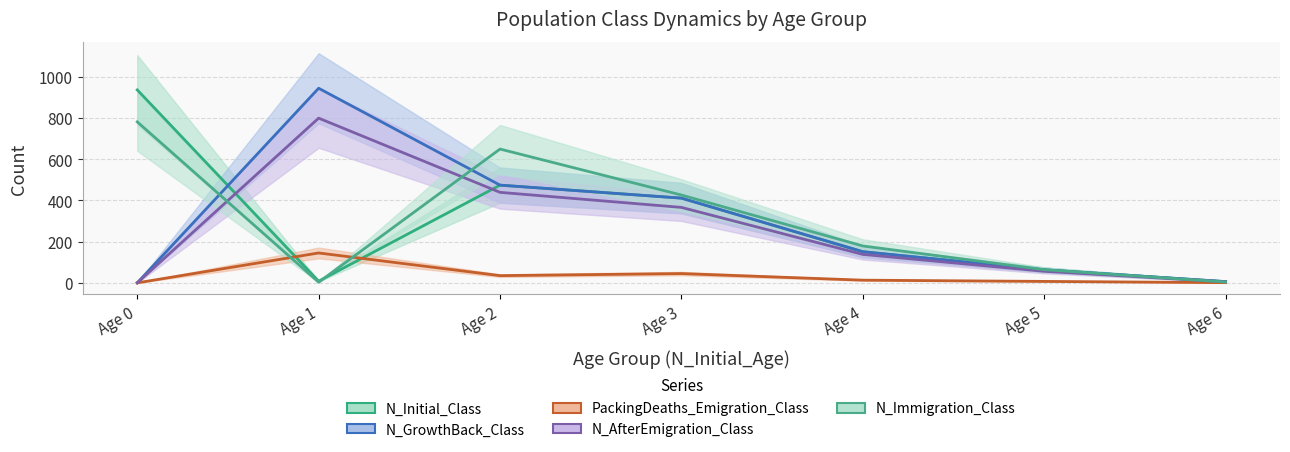

What is the value of the N_Immigration_Class point at the 5th from the left?

179